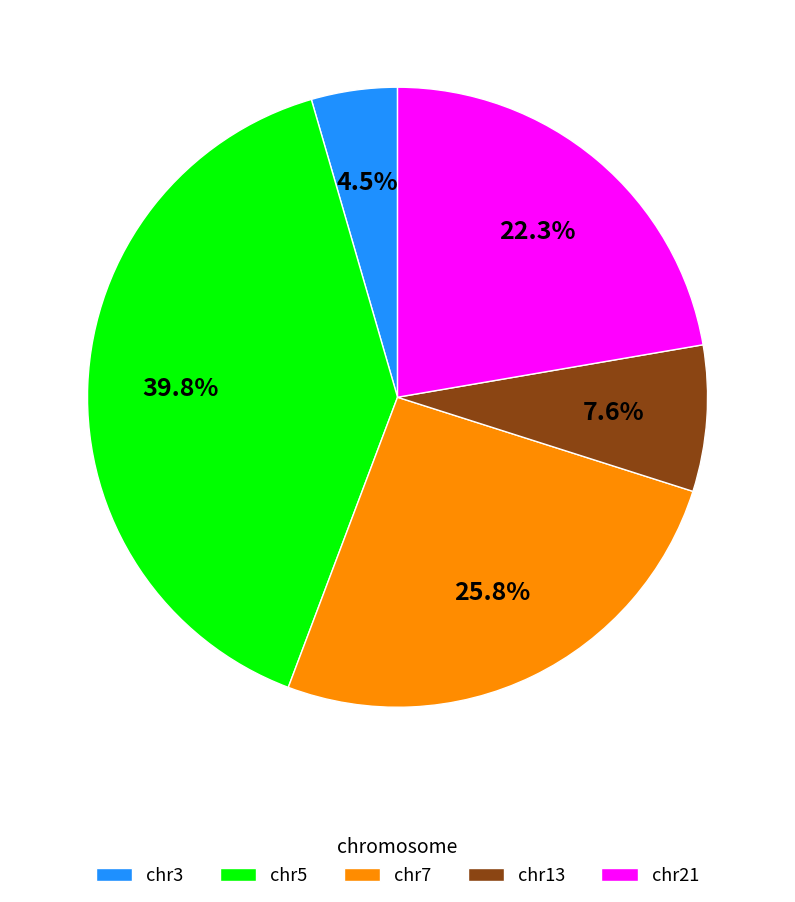

Is there any slice that represents more than half of the pie?

No